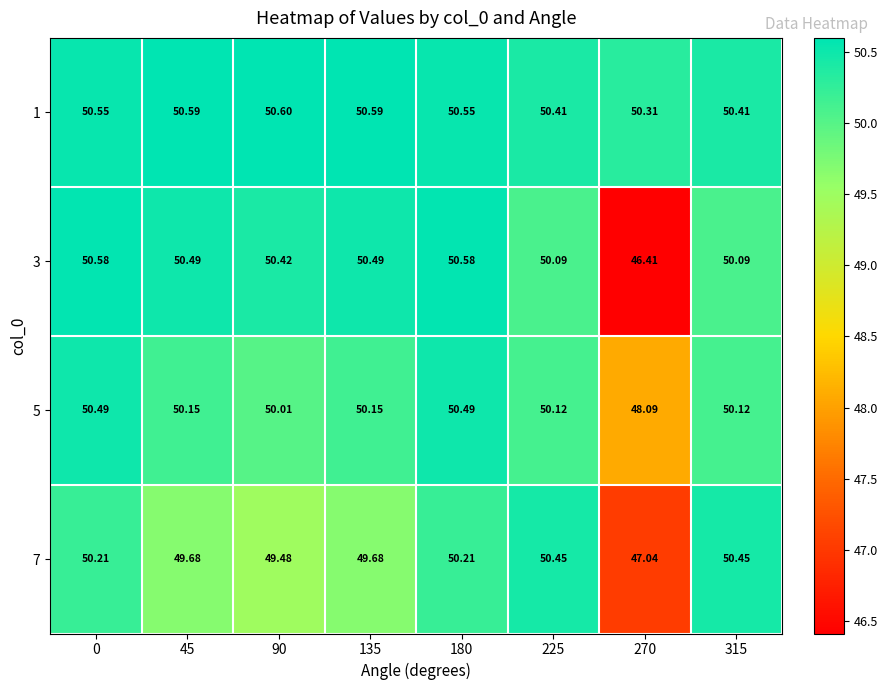

What is the maximum value shown in the chart?

50.6